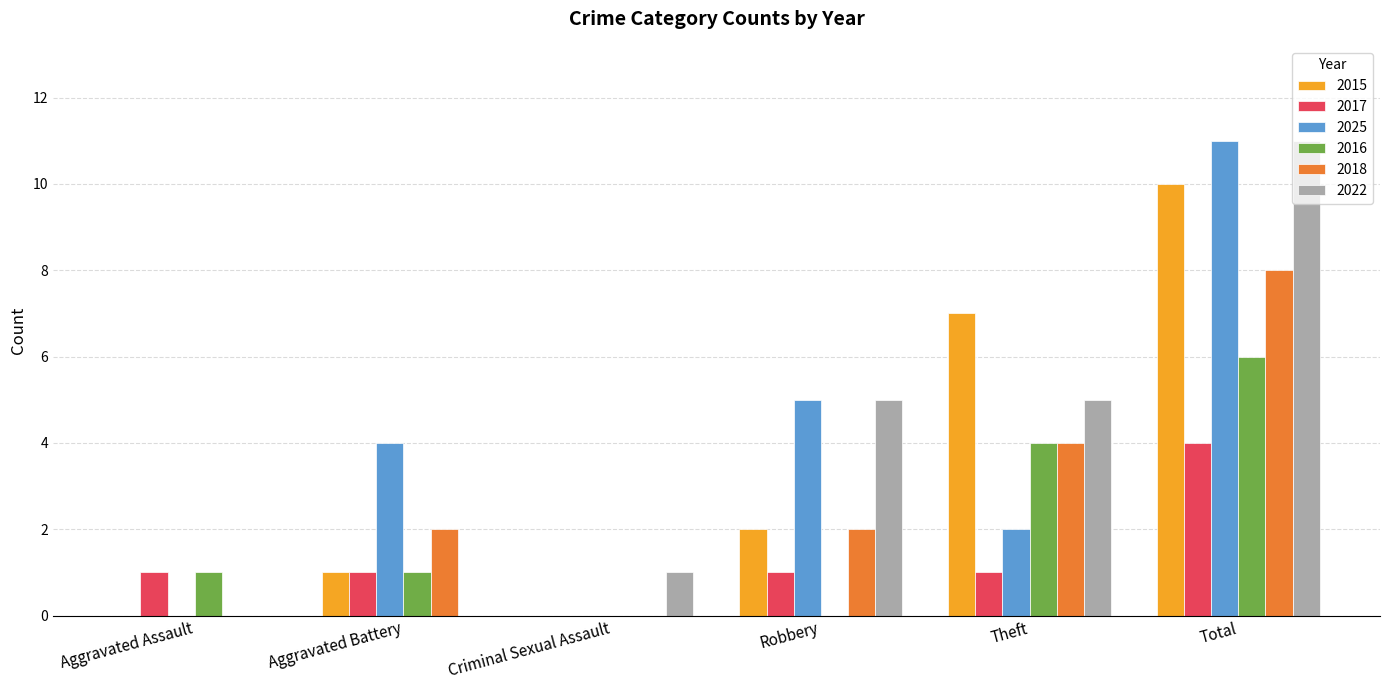

What is the maximum value shown in the chart?

11